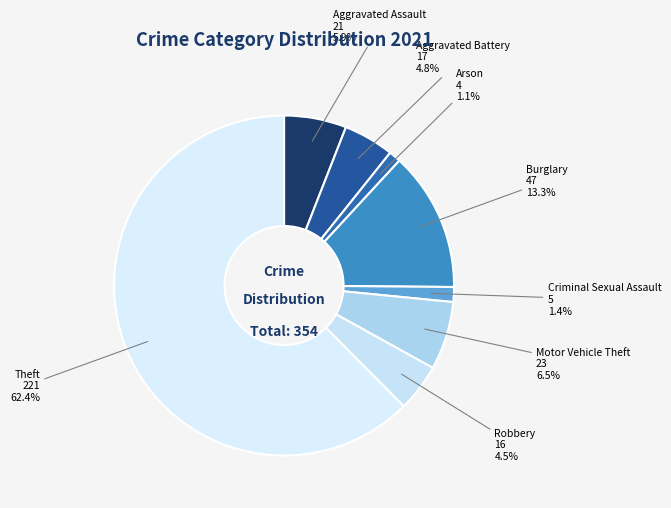

Approximately how many times larger is the value at Aggravated Assault compared to Aggravated Battery?

1.2